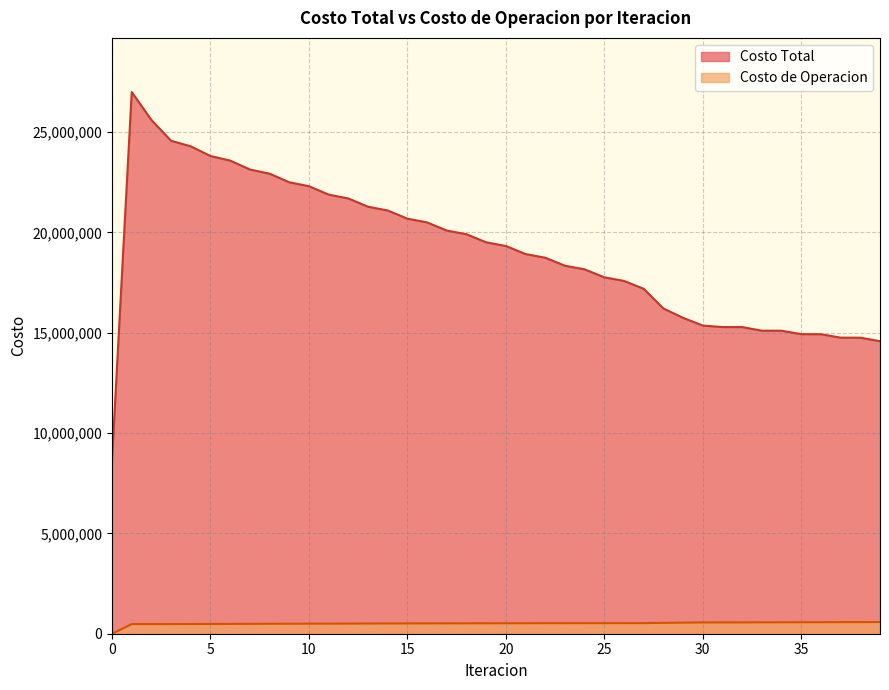

The Costo de Operacion series shows 147811.3 at 30. True or false?

False